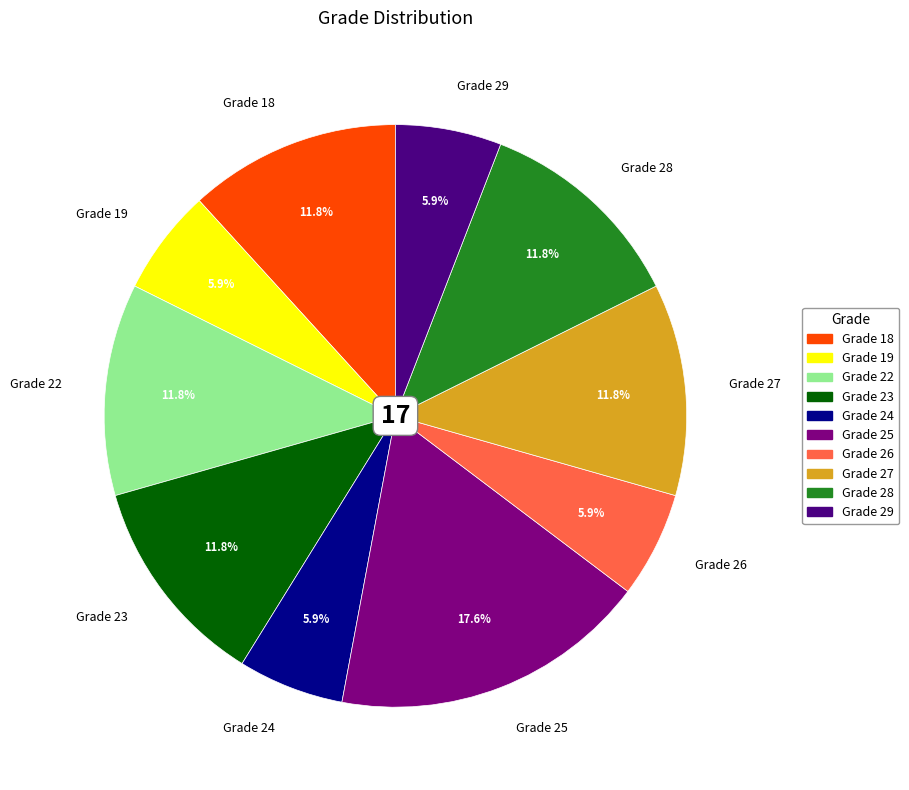

Is there a majority slice in this chart?

No